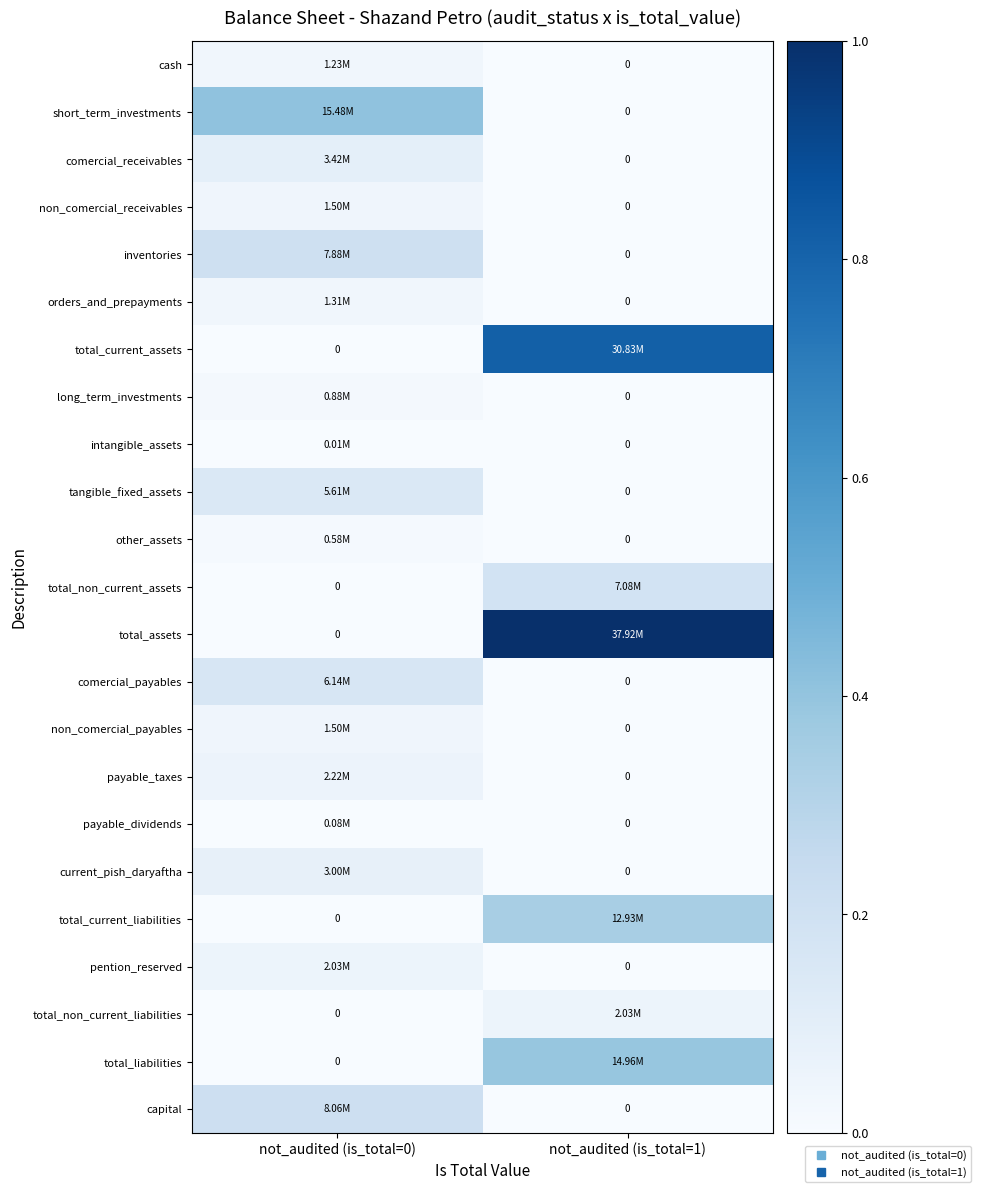

Which series has the largest total across all categories?

total_assets